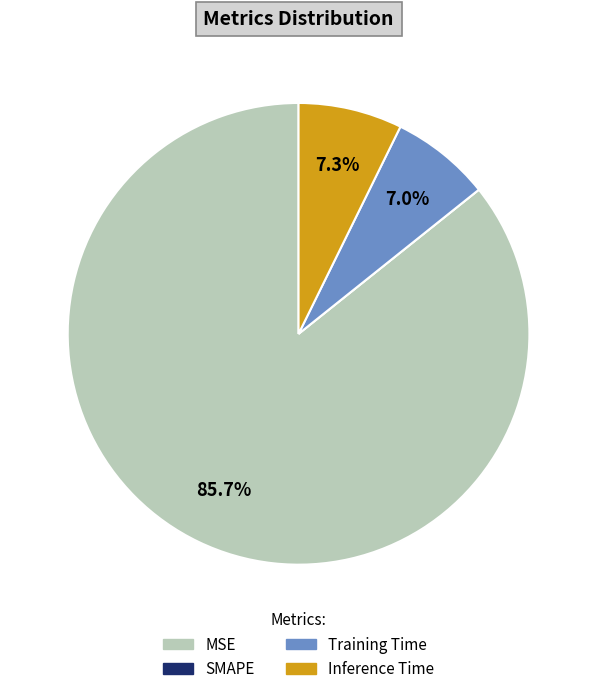

What is the largest slice in the pie chart?

MSE